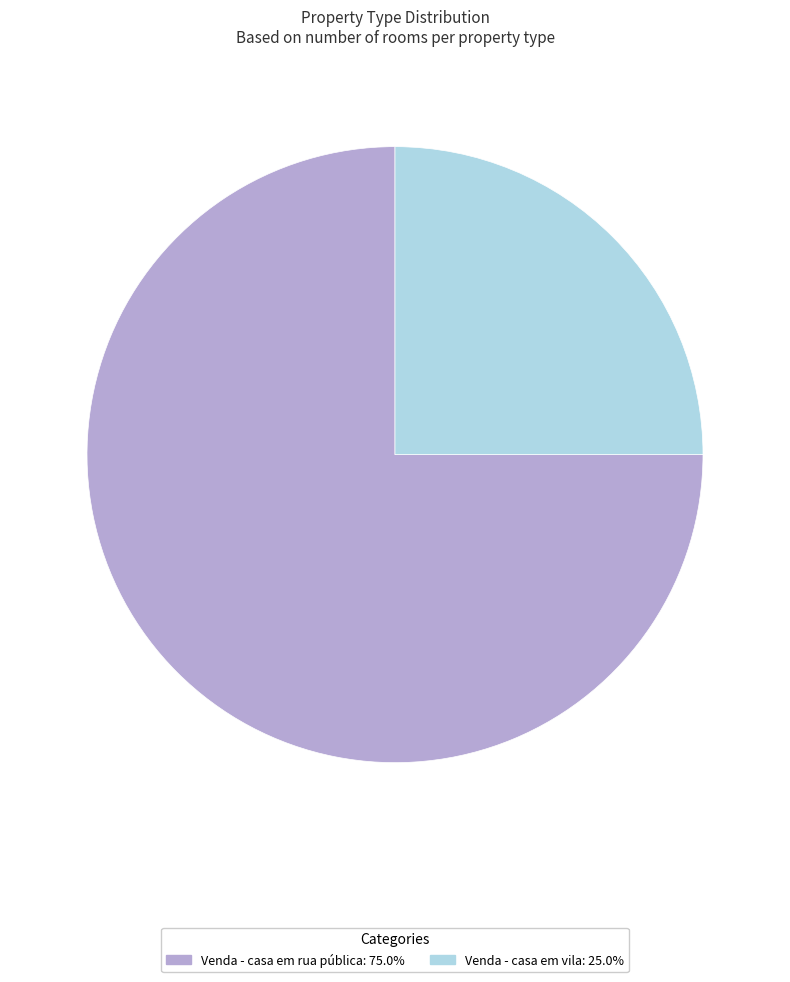

What is the ratio of the value at Venda - casa em vila to the value at Venda - casa em rua pública?

0.3